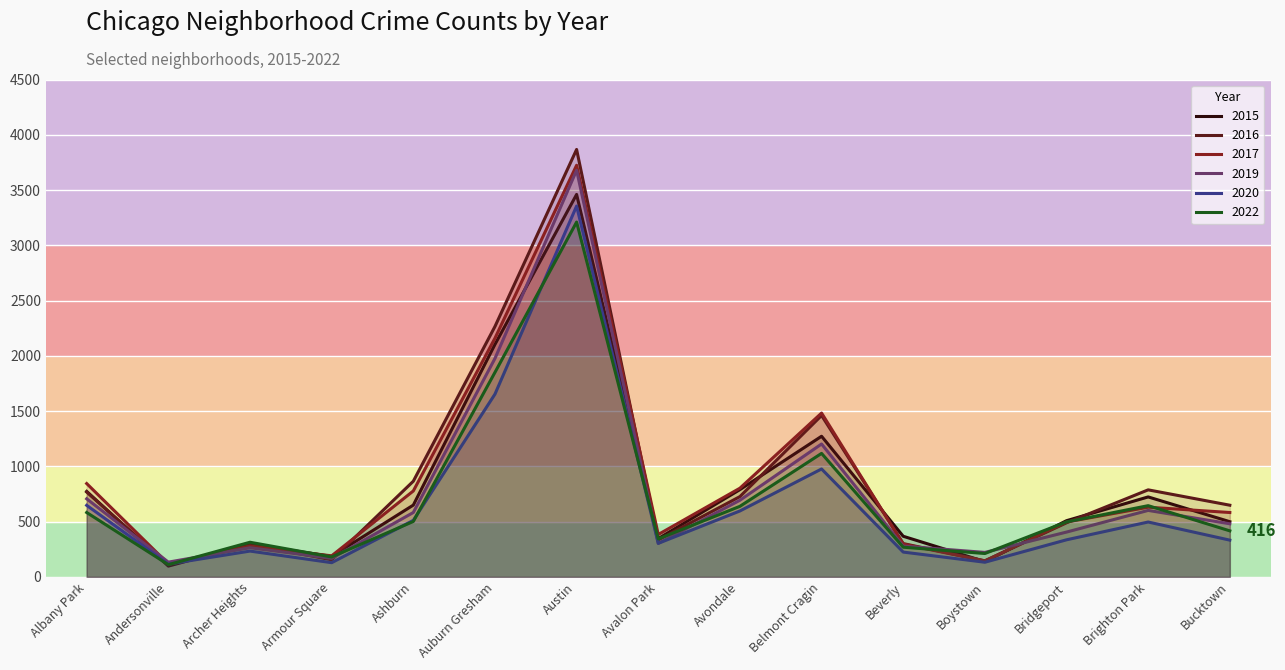

At which label does 2017 first exceed 582?

Albany Park